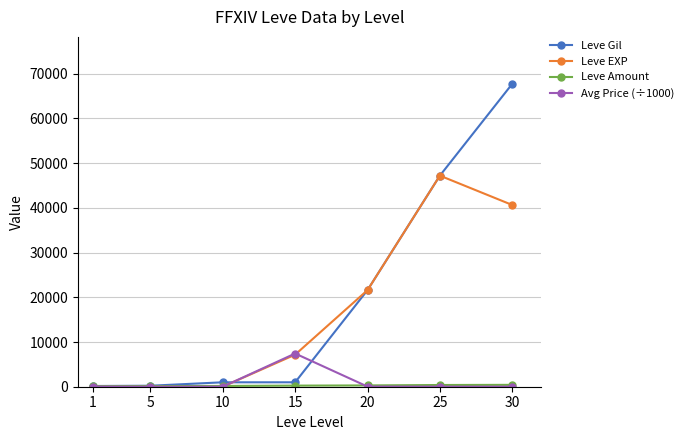

Which series has the widest spread of values?

Leve Gil